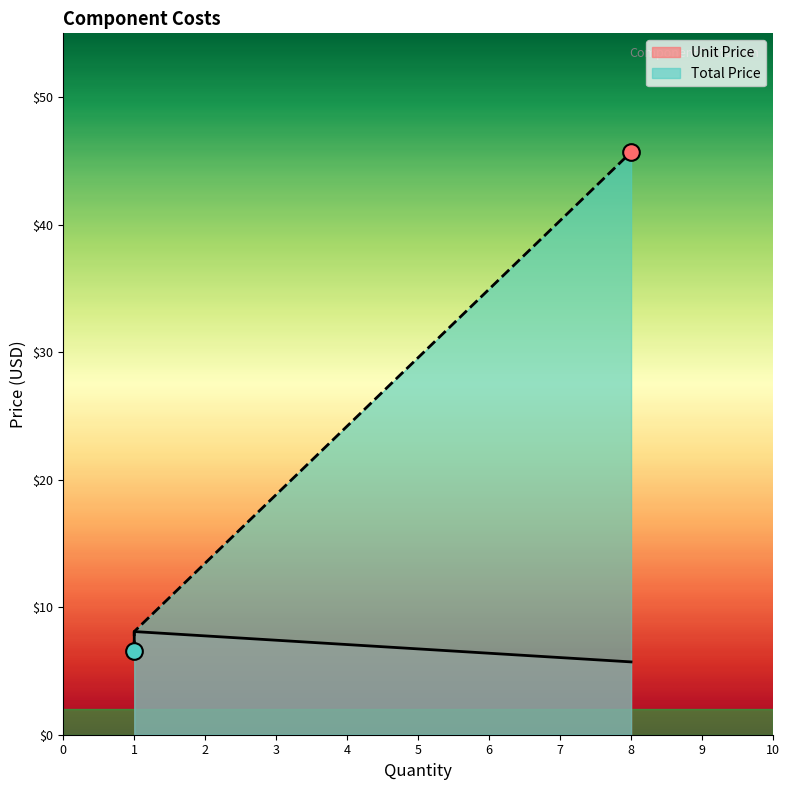

Where does the Total Price series first go above 8?

8